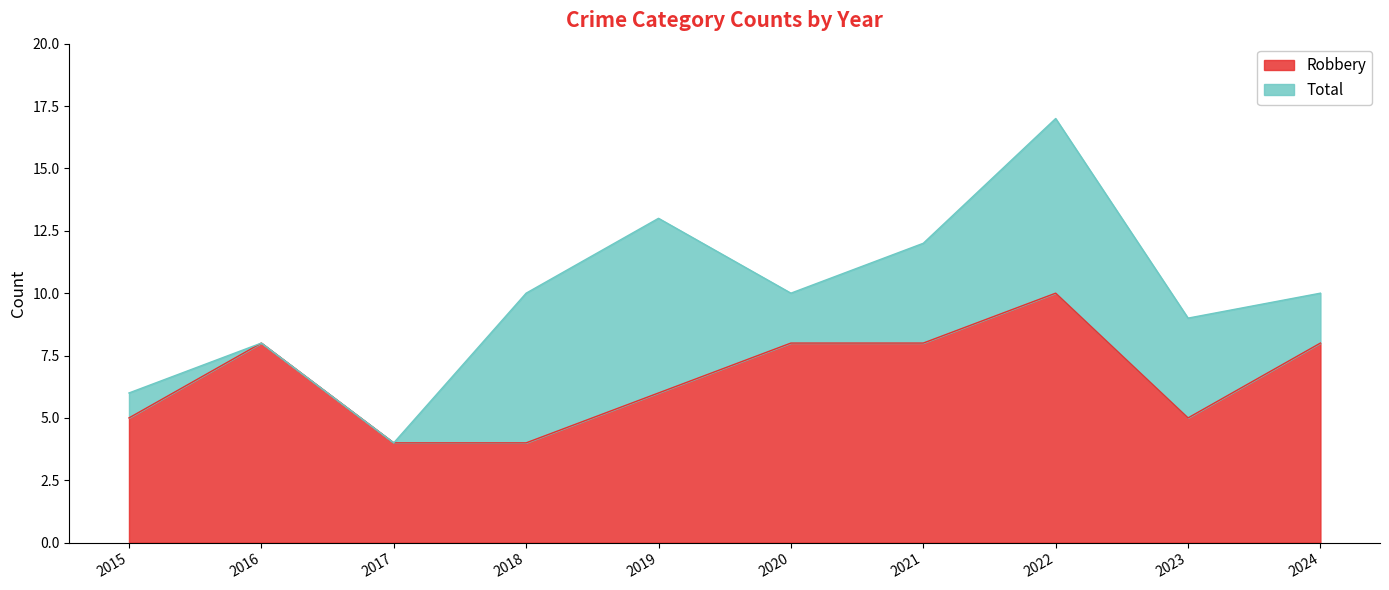

The Total series shows 11 at 2016. True or false?

False